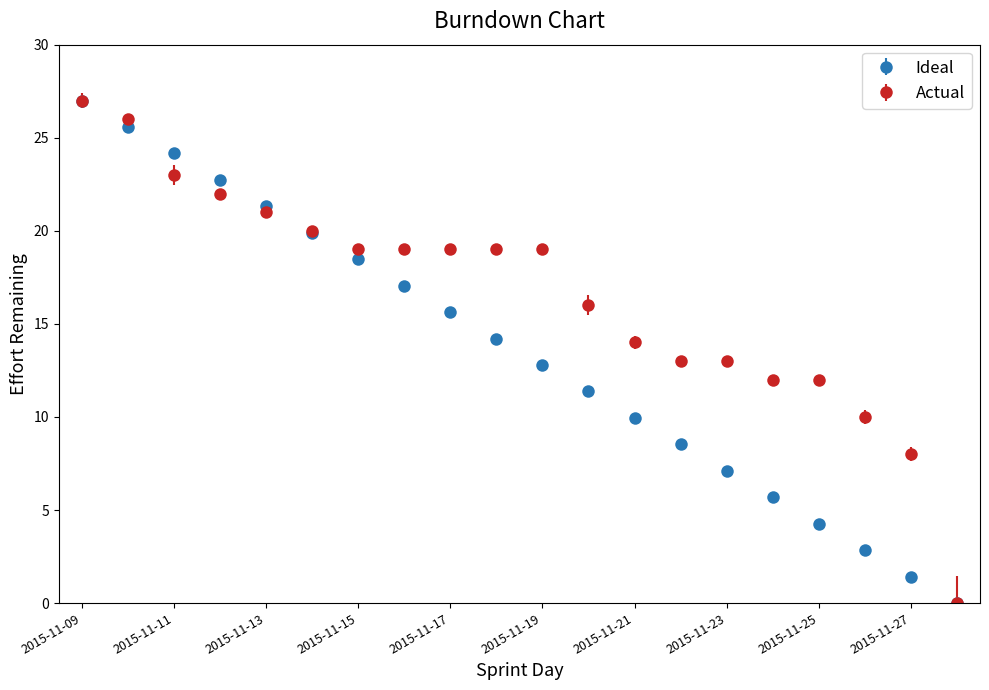

Which series has the largest total across all categories?

Actual